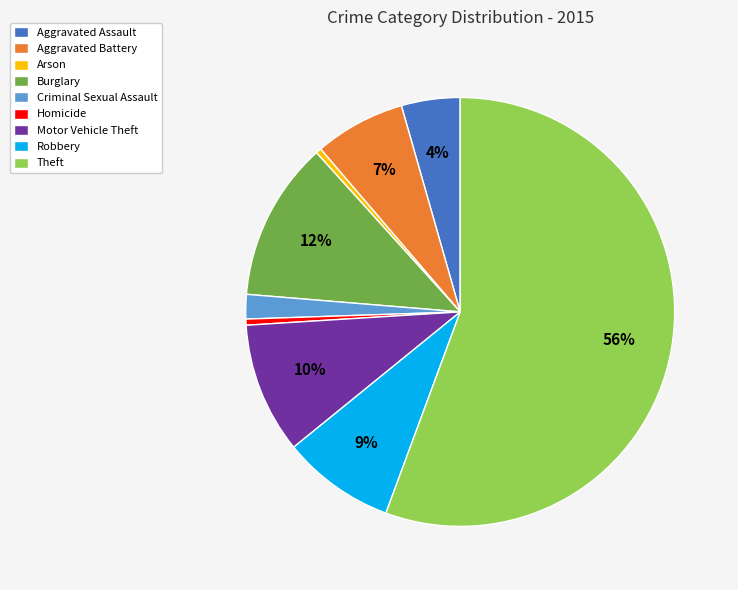

Which category accounts for the majority?

Theft